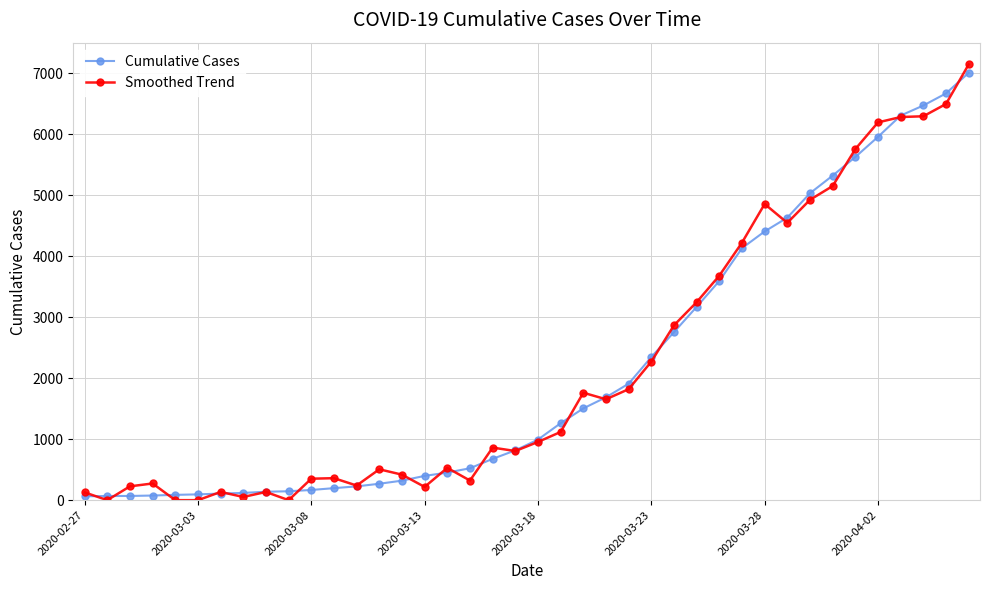

What is the value of the Smoothed Trend point at the 31st from the left?

4854.0